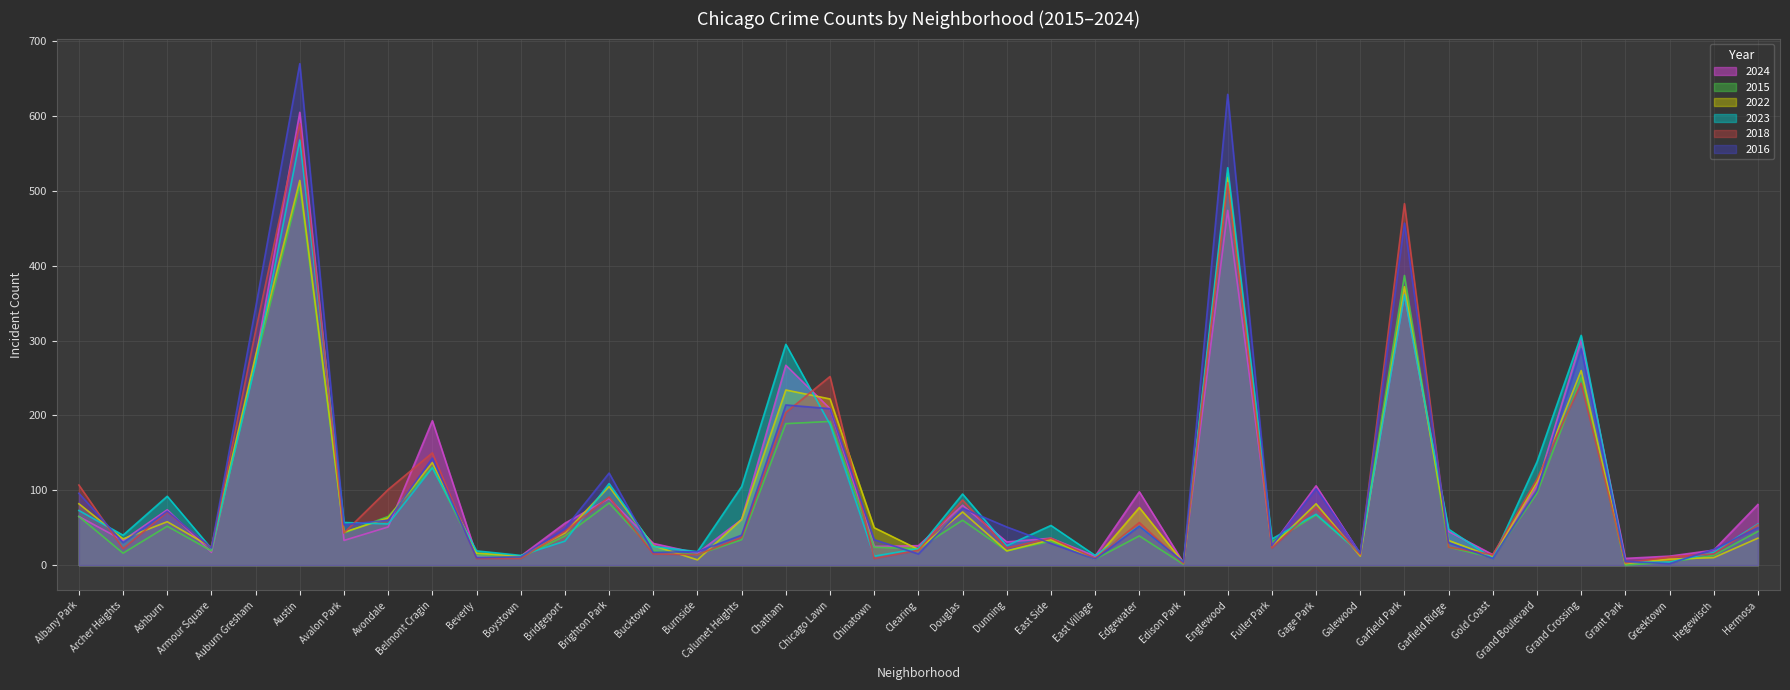

How many lines are shown in the chart?

6